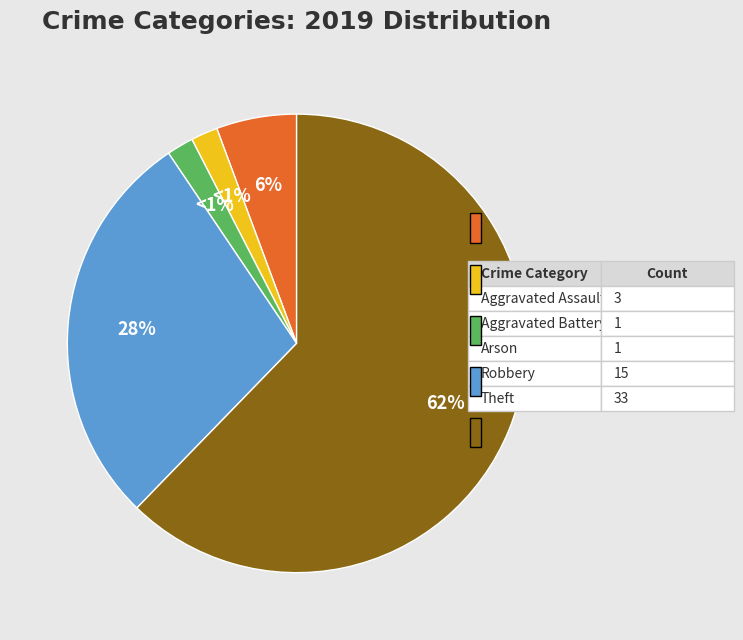

Count the number of slices in the pie.

5